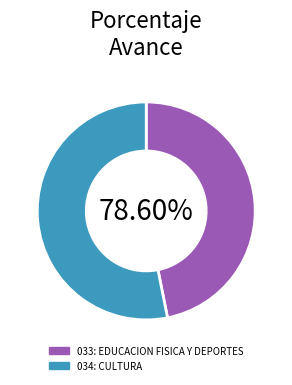

To the nearest percent, what portion does 033: EDUCACION FISICA Y DEPORTES represent?

47%